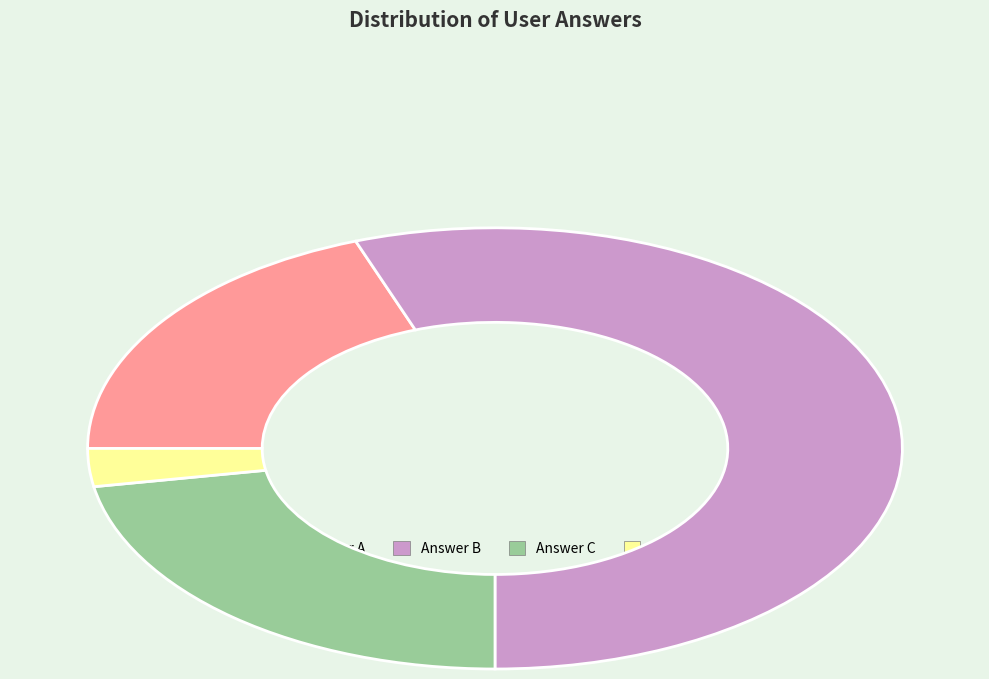

True or false: c accounts for 22% of the total.

True